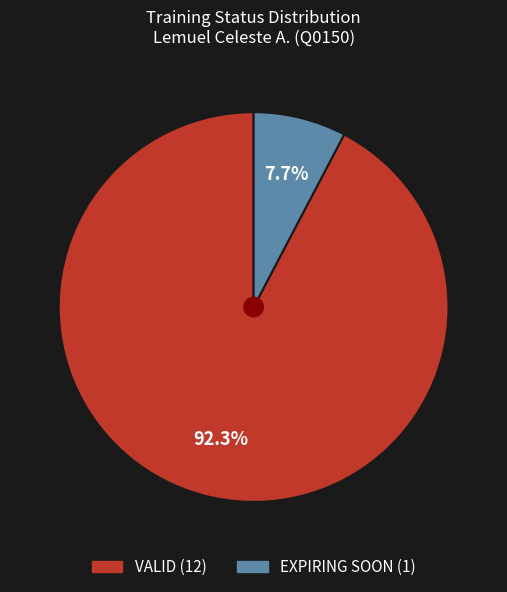

To the nearest percent, what percentage of the pie is EXPIRING SOON?

8%